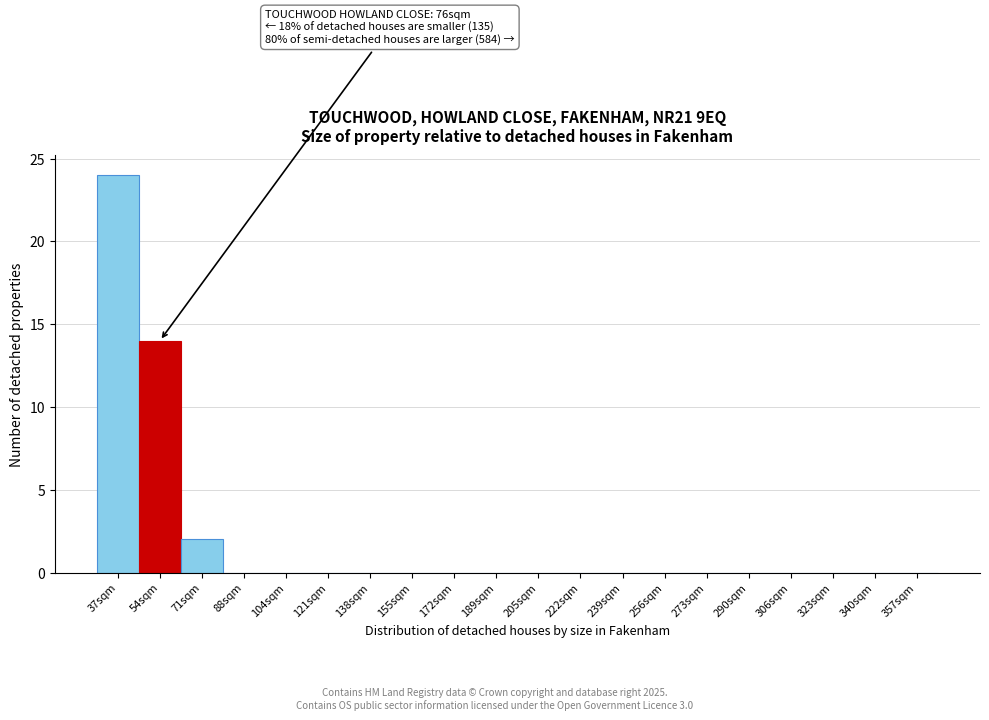

Reading left to right, extract all data points from this chart.

37sqm=24	54sqm=14	71sqm=2	88sqm=0	104sqm=0	121sqm=0	138sqm=0	155sqm=0	172sqm=0	189sqm=0	205sqm=0	222sqm=0	239sqm=0	256sqm=0	273sqm=0	290sqm=0	306sqm=0	323sqm=0	340sqm=0	357sqm=0